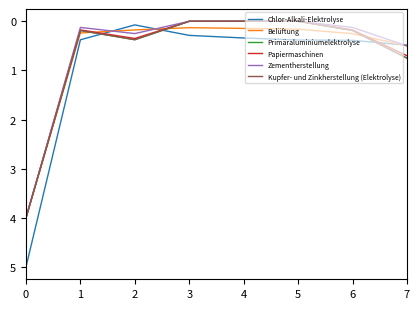

After their last crossing, which series has the higher values: Papiermaschinen or Chlor-Alkali-Elektrolyse?

Papiermaschinen